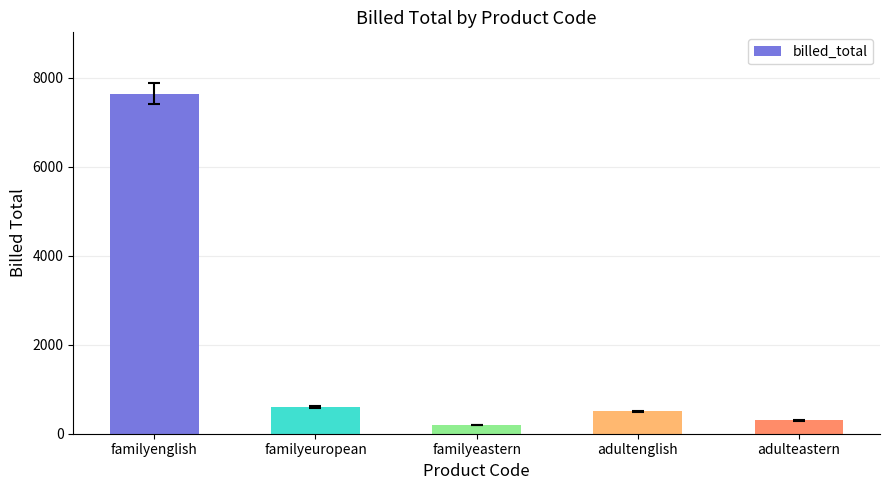

True or false: the data shows 200.0 at familyeastern.

True